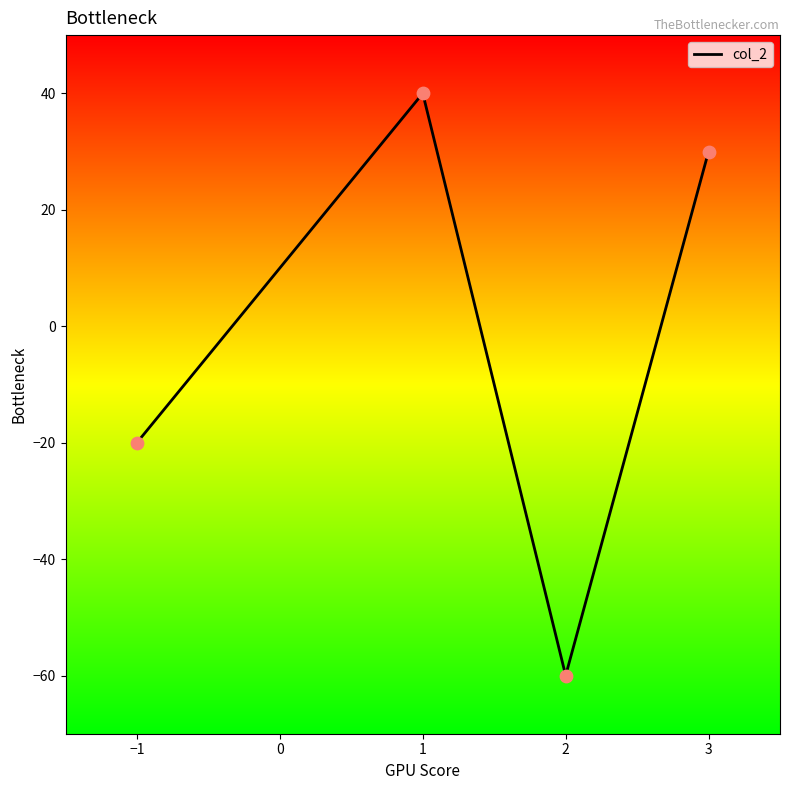

What is the change in value from −1 to 1?

+60